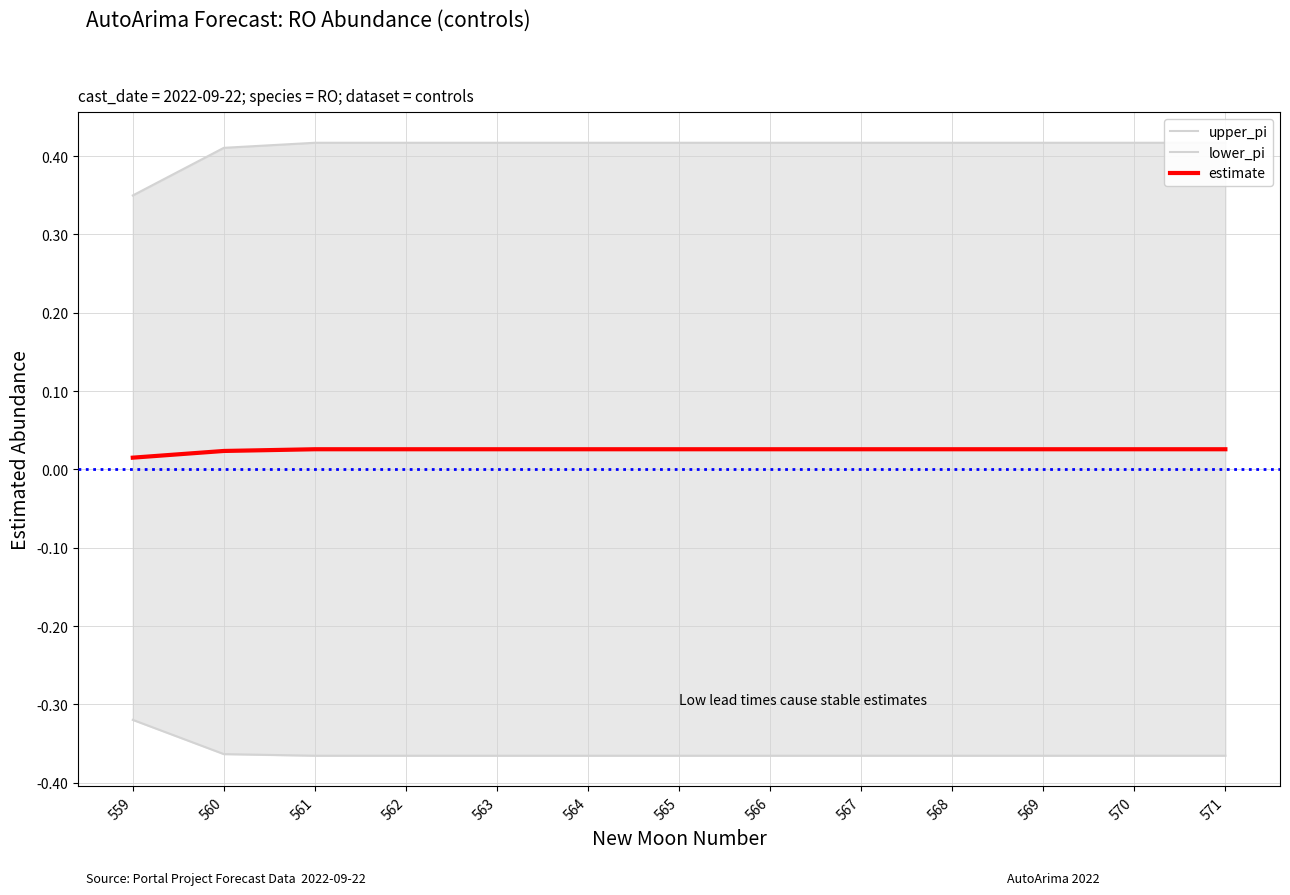

How many upper_pi values are between 0 and 1?

13